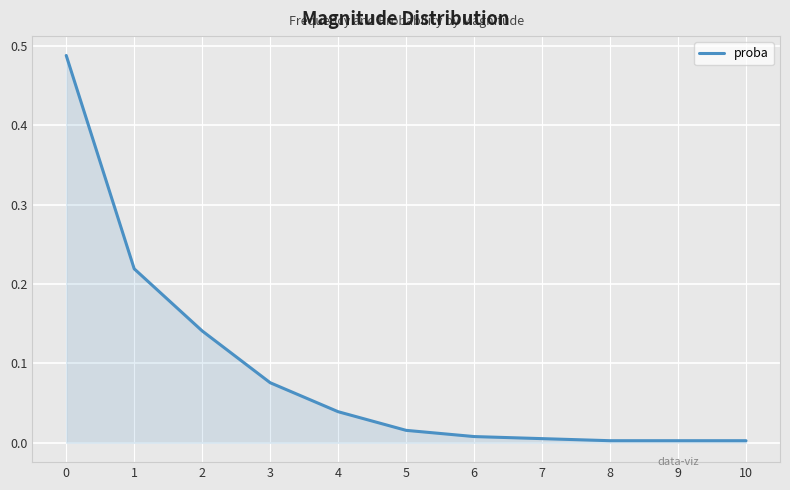

Does the chart have visible grid lines?

Yes